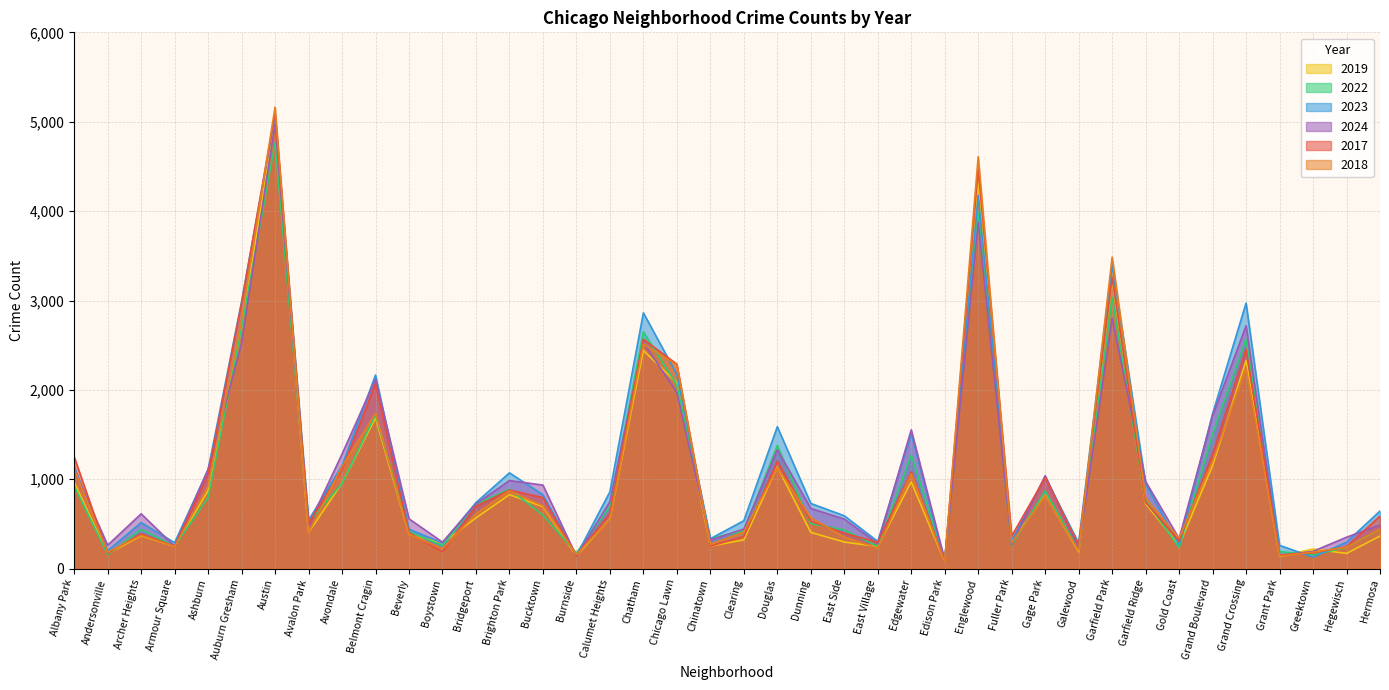

Rank the series at Garfield Ridge from lowest to highest value.

2019, 2017, 2022, 2018, 2023, 2024